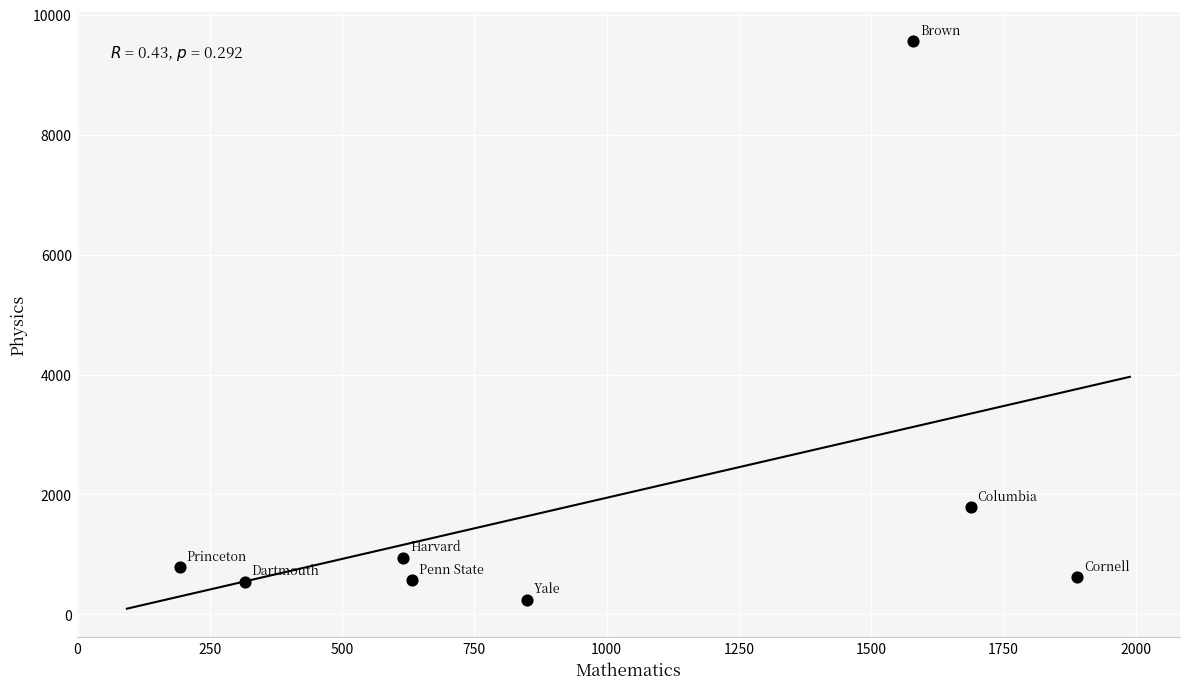

What Y value in the scatter plot is closest to 4906?

1793